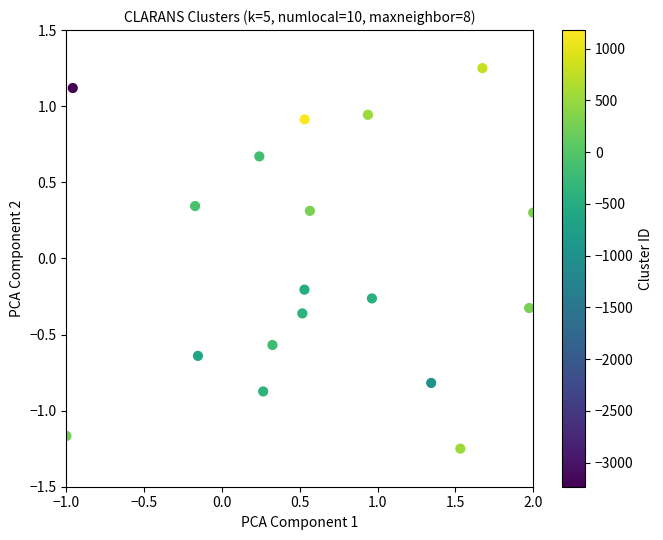

What is the range of X values (max minus min)?

3.0